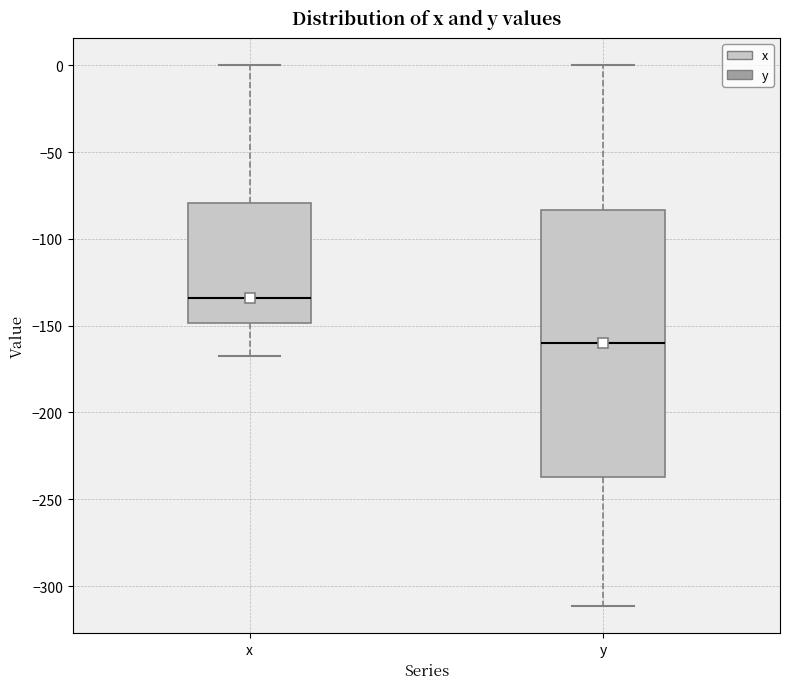

Which box has the highest median line?

x